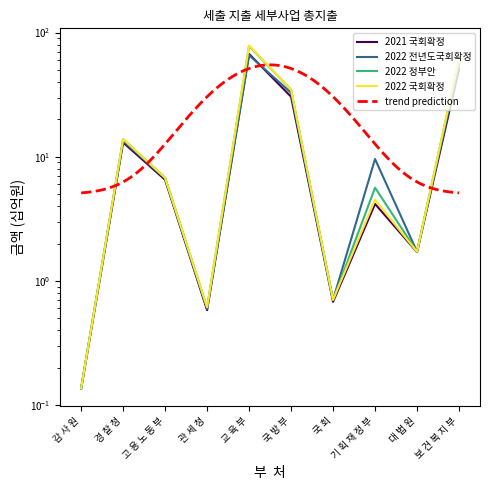

Which series has the widest spread of values?

2022 국회확정